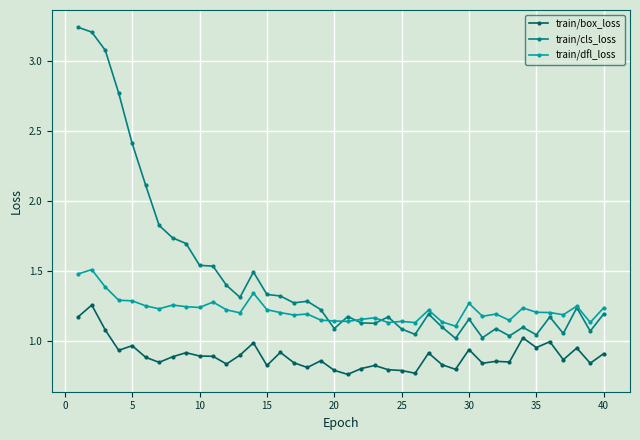

Which series has the widest spread of values?

train/cls_loss